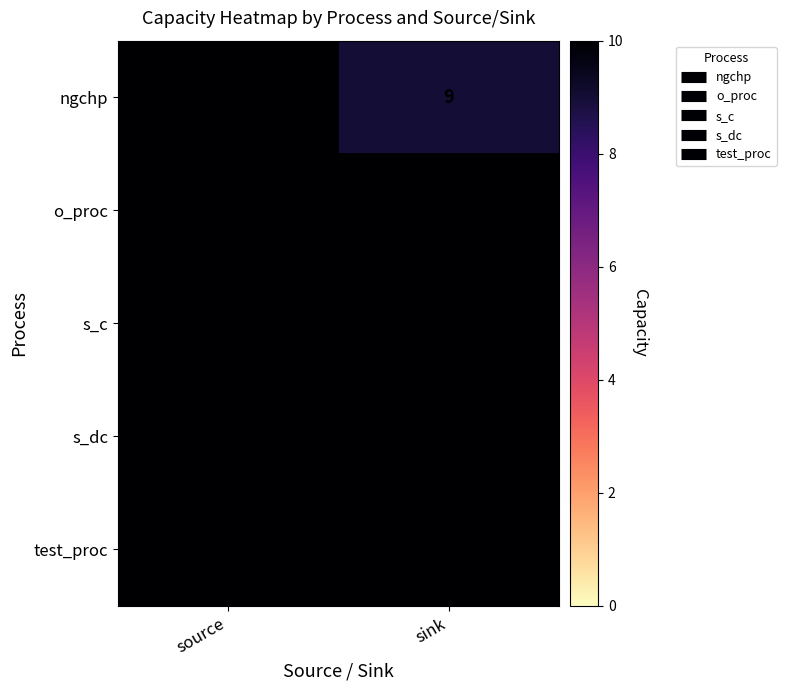

What is the average value of the s_dc series?

10